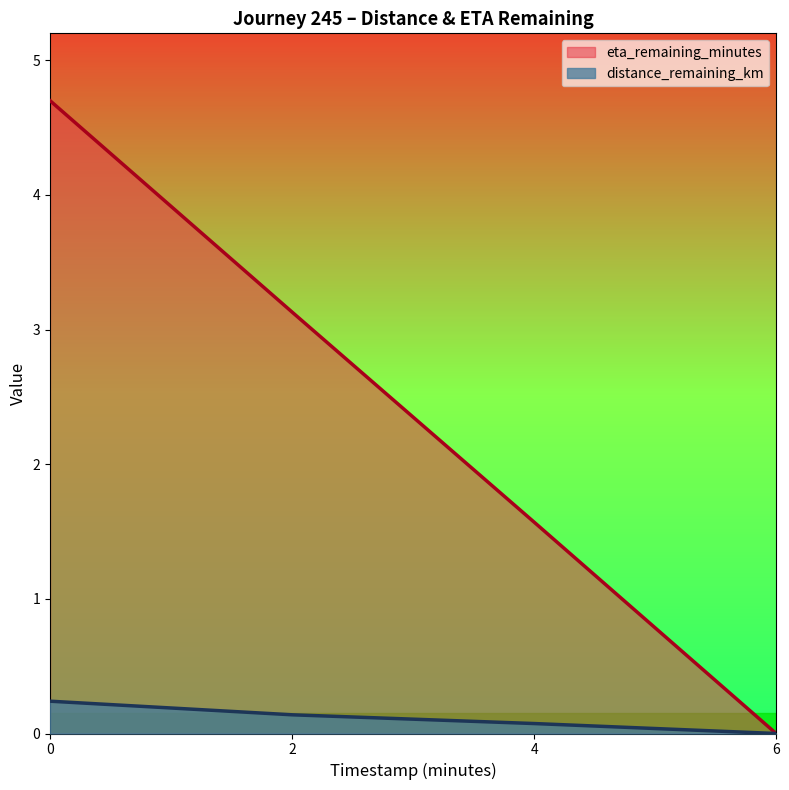

Which series changed the most between 2 and 4?

eta_remaining_minutes